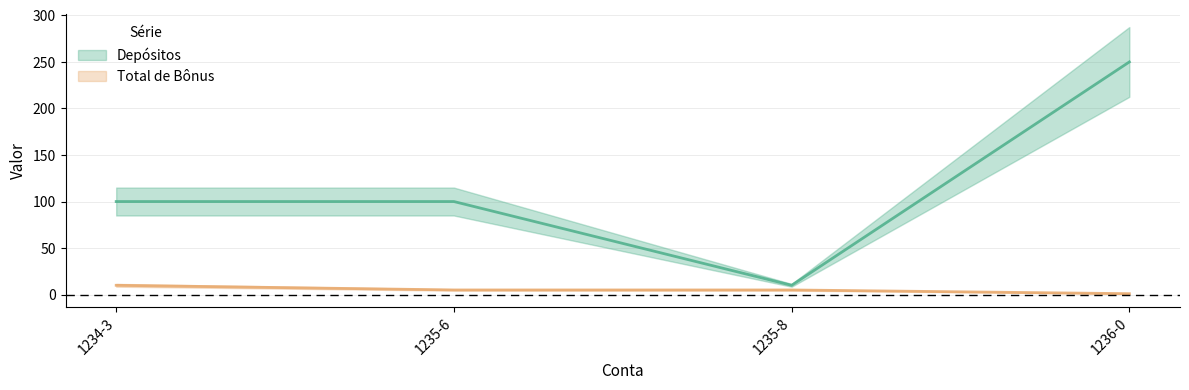

Reading left to right, transcribe all the data shown in this chart.

Depósitos: 100	100	10	250
Total de Bônus: 10	5	5	1